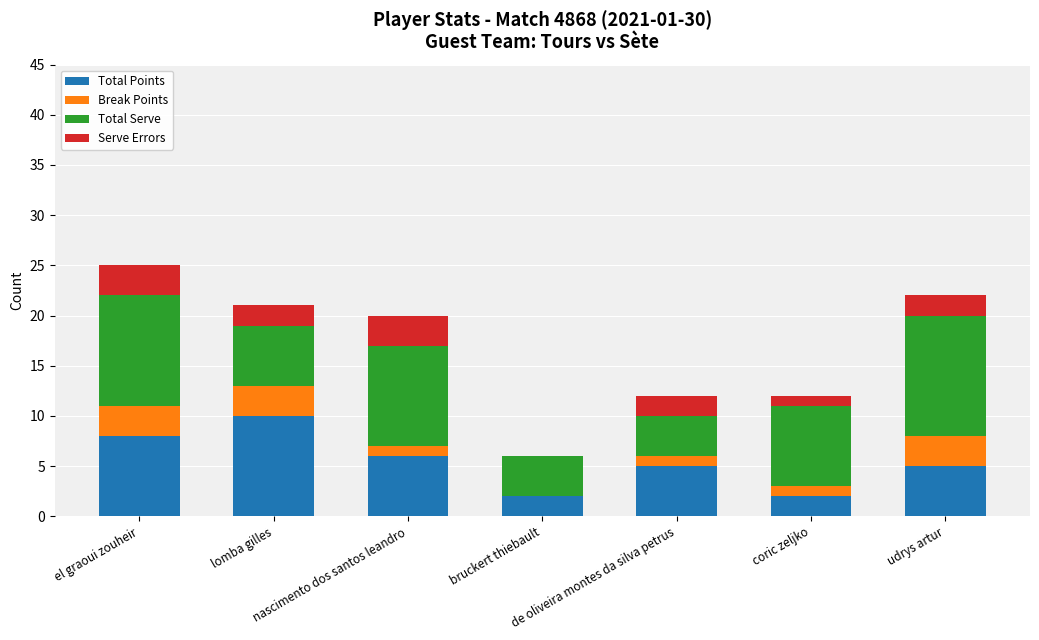

What is the maximum value for Total Points?

10